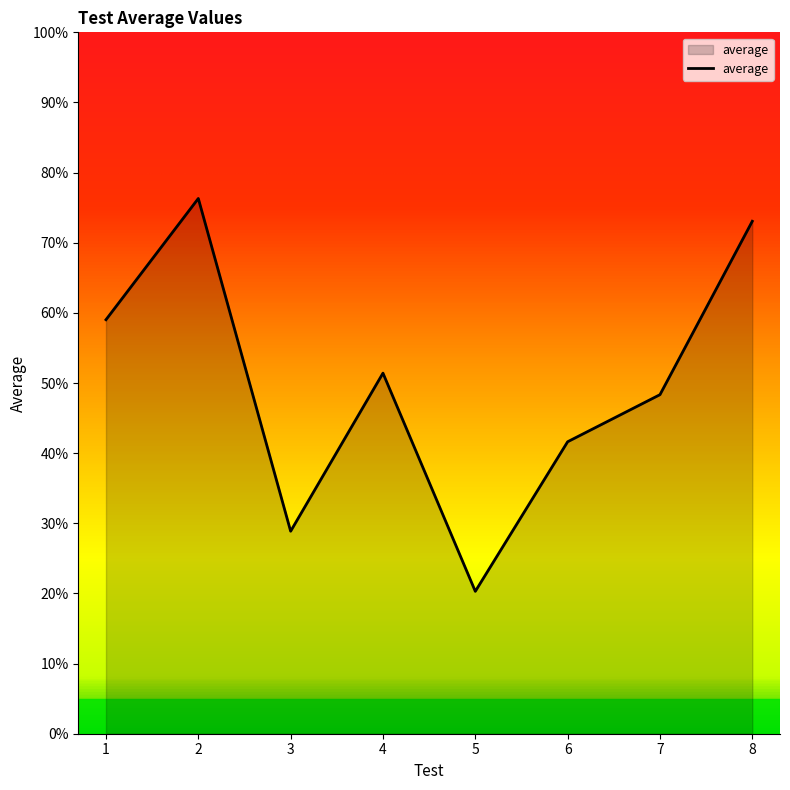

What is the difference between the maximum and minimum values?

56.0